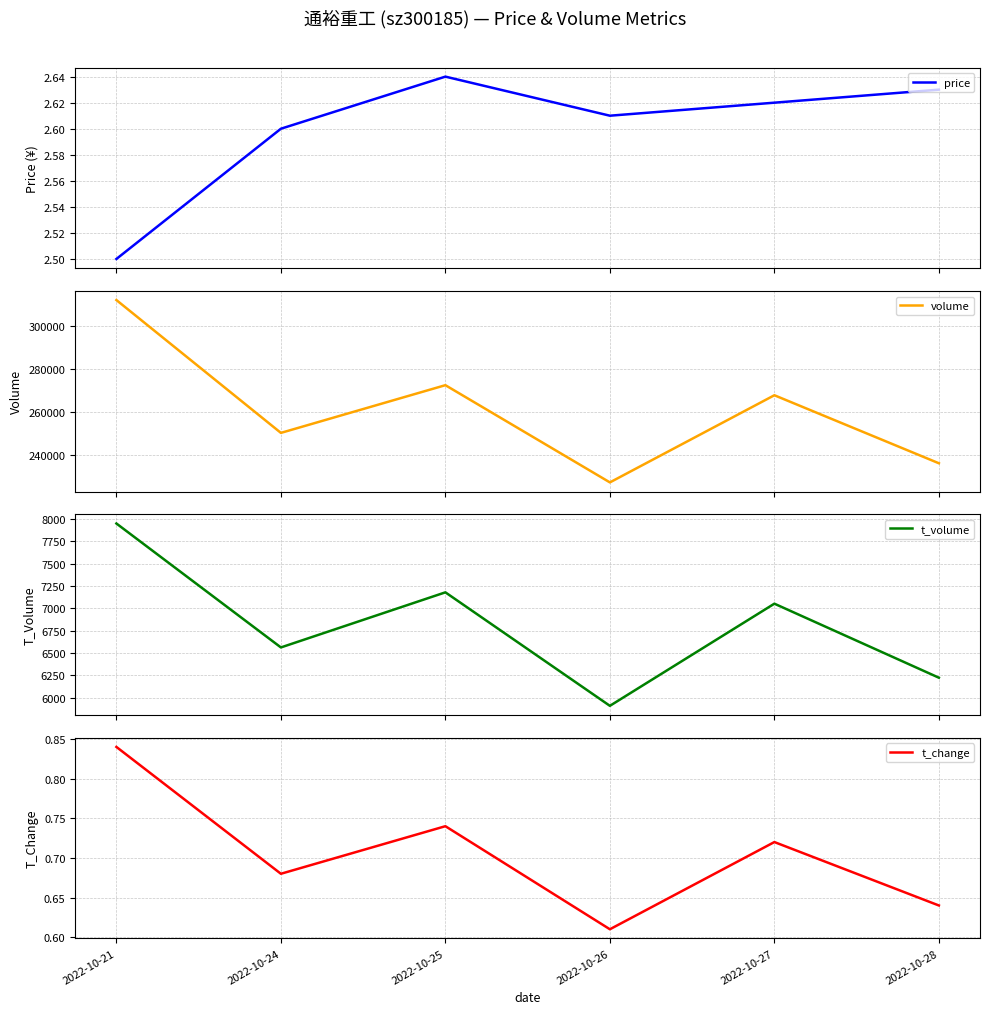

How many lines are shown in the chart?

4